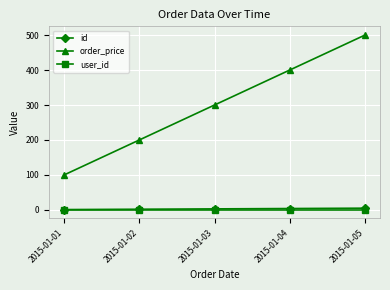

Is the value of user_id at 2015-01-01 greater than the value of order_price at 2015-01-04?

No